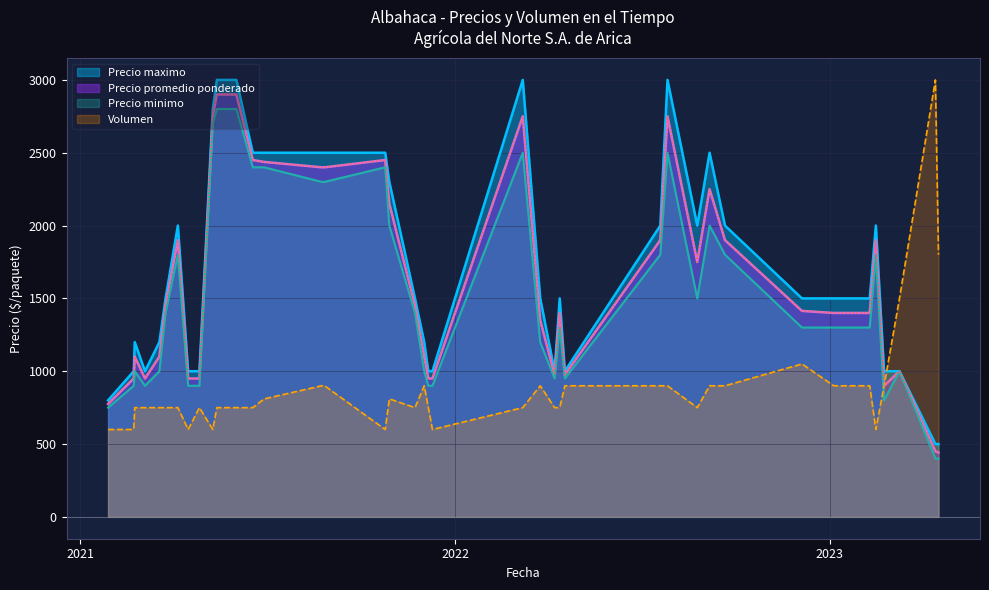

Count the number of categories in the chart.

40